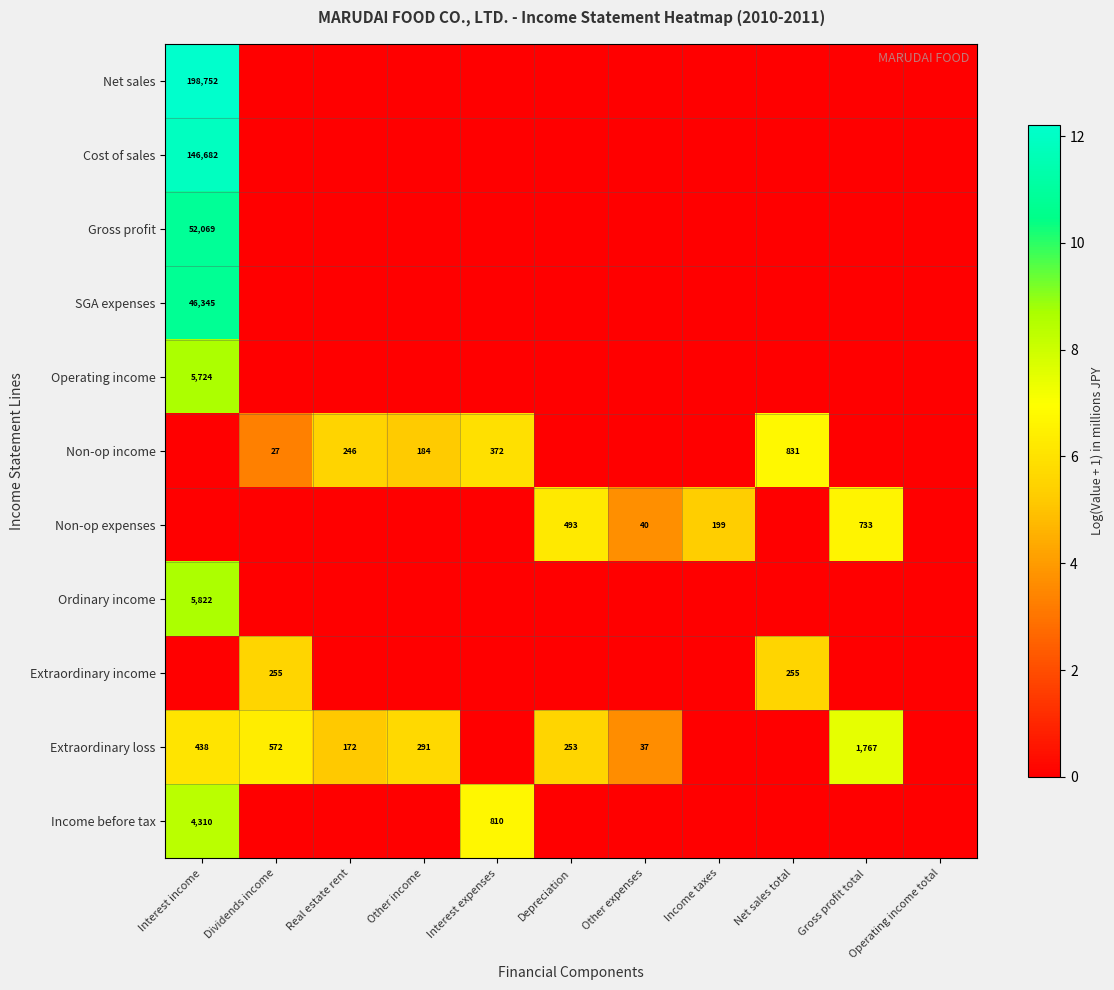

At how many categories does at least one series exceed 3?

10